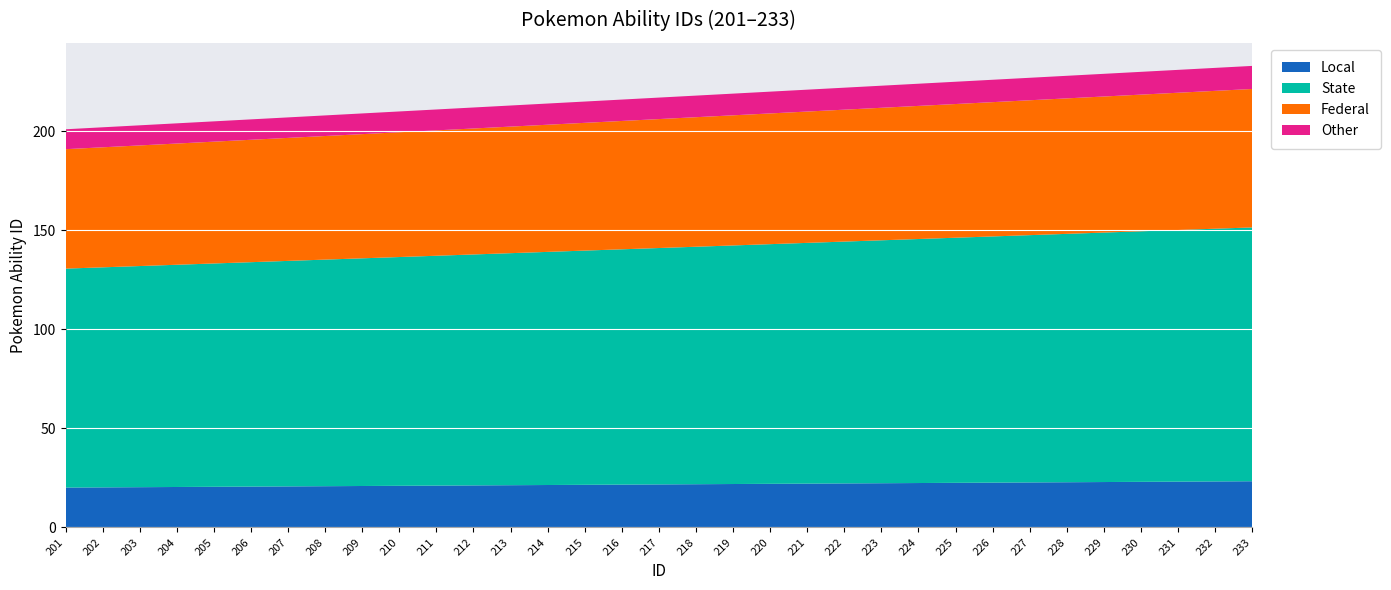

What is the lowest value of the Local series?

20.1